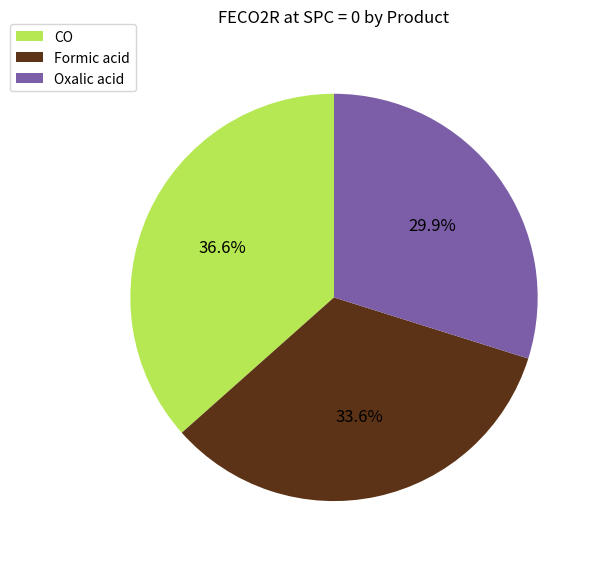

Does any single category account for the majority?

No